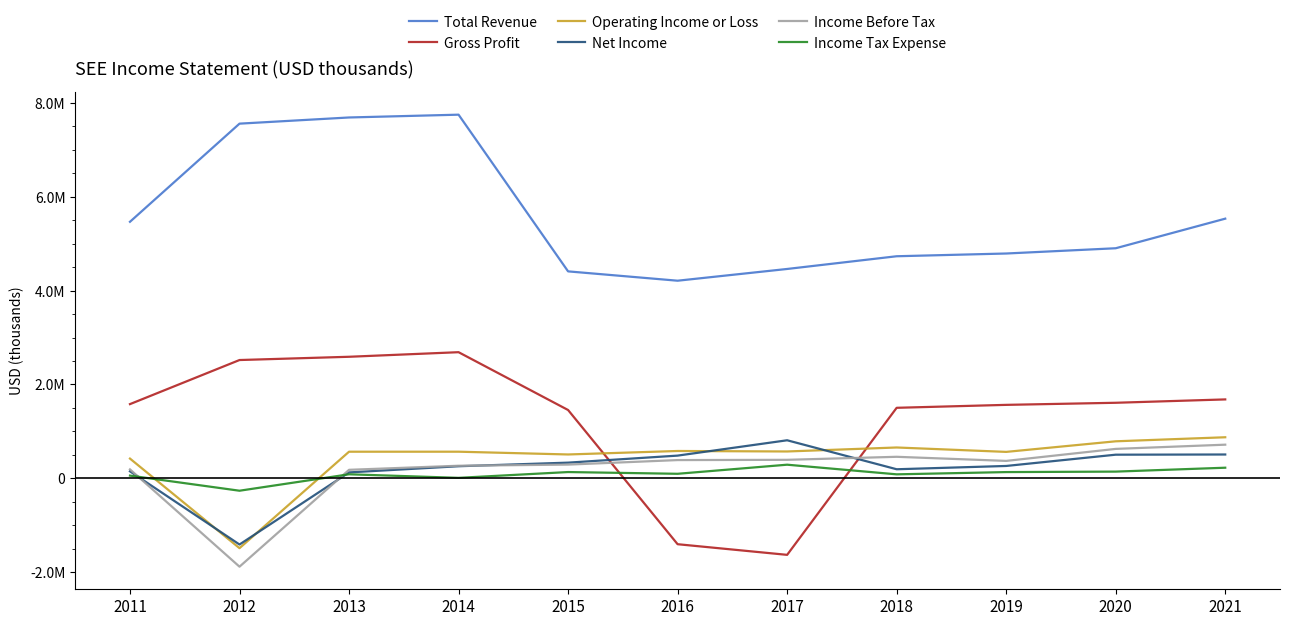

What are all the series names shown in the legend?

Total Revenue, Gross Profit, Operating Income or Loss, Net Income, Income Before Tax, Income Tax Expense